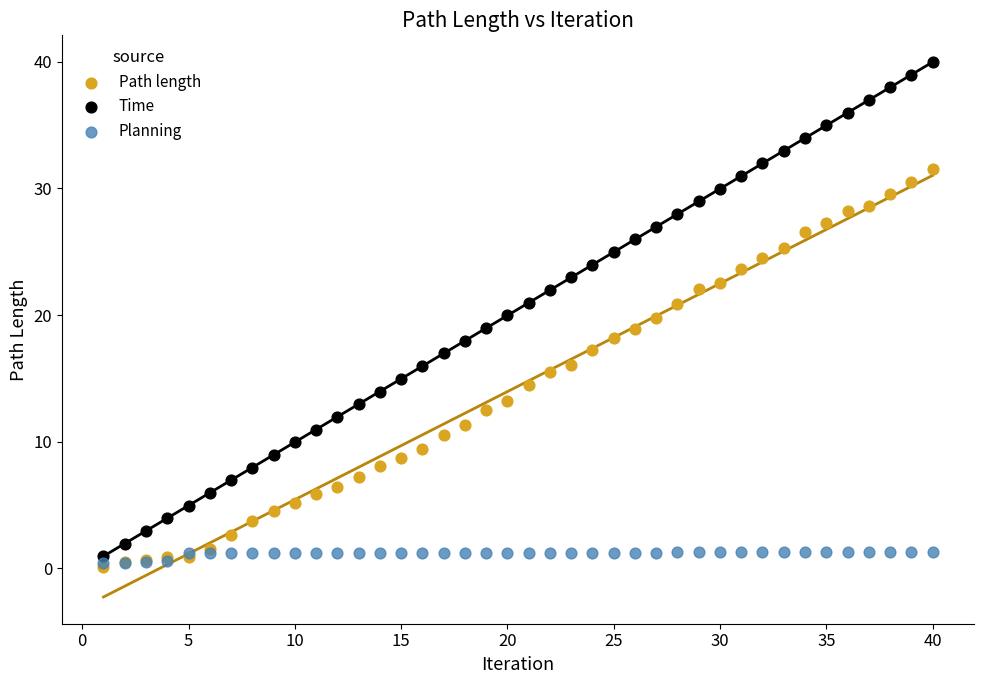

What are all the series names shown in the legend?

Path length, Time, Planning